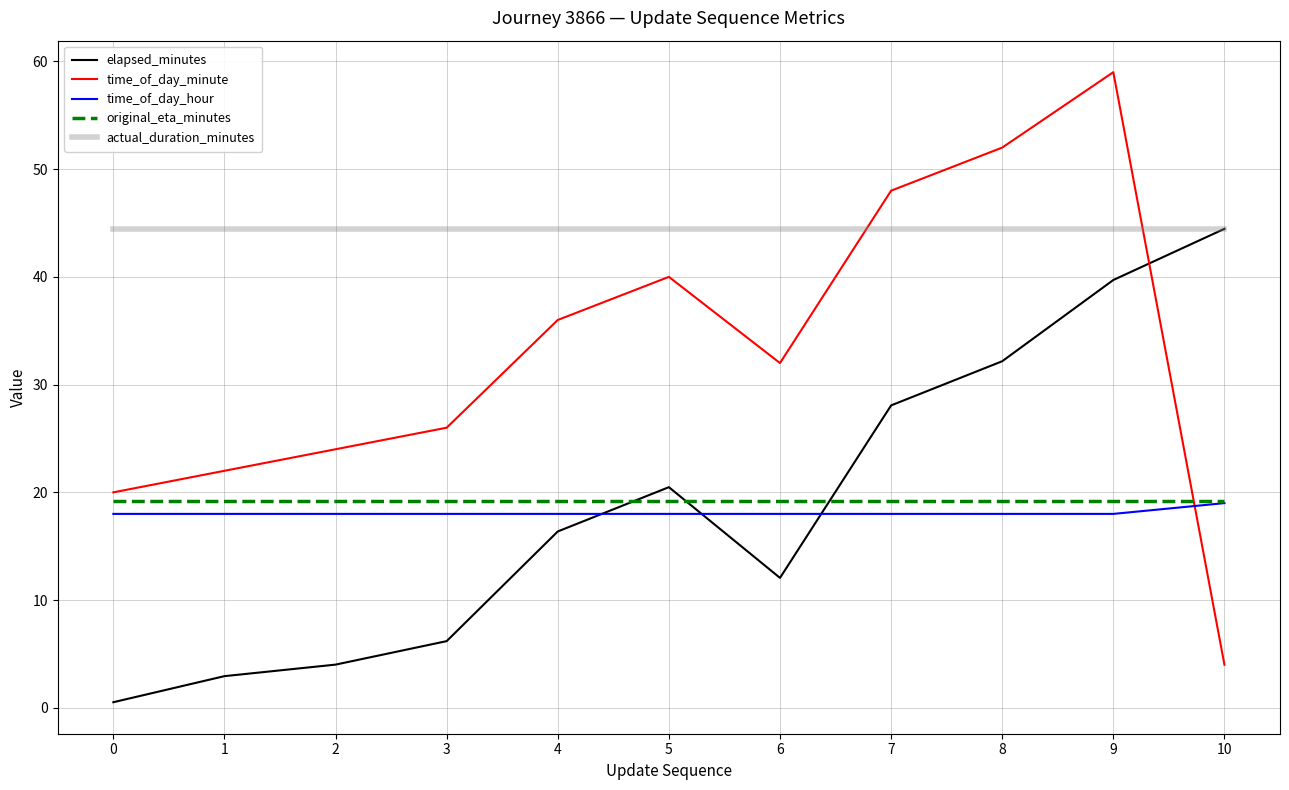

Between 0 and 3, which series saw the biggest shift?

time_of_day_minute